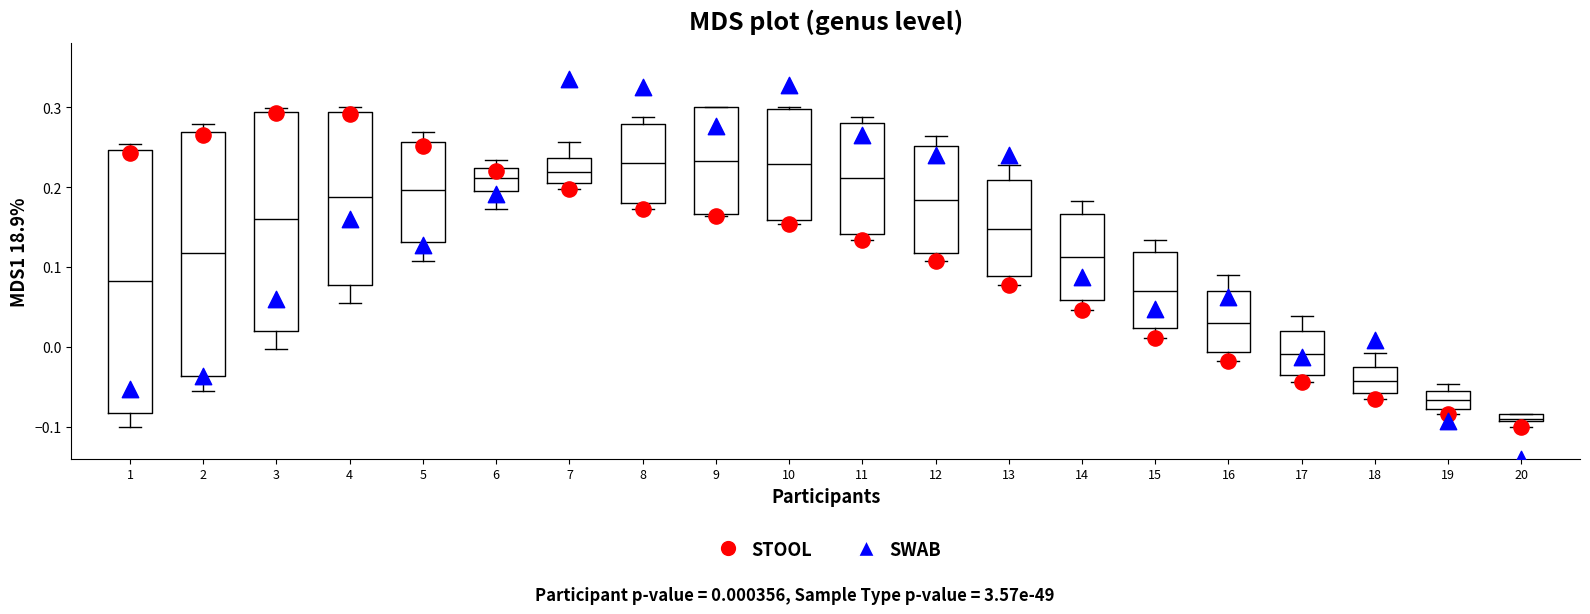

Which box is the tallest, from its lower edge to its upper edge?

1